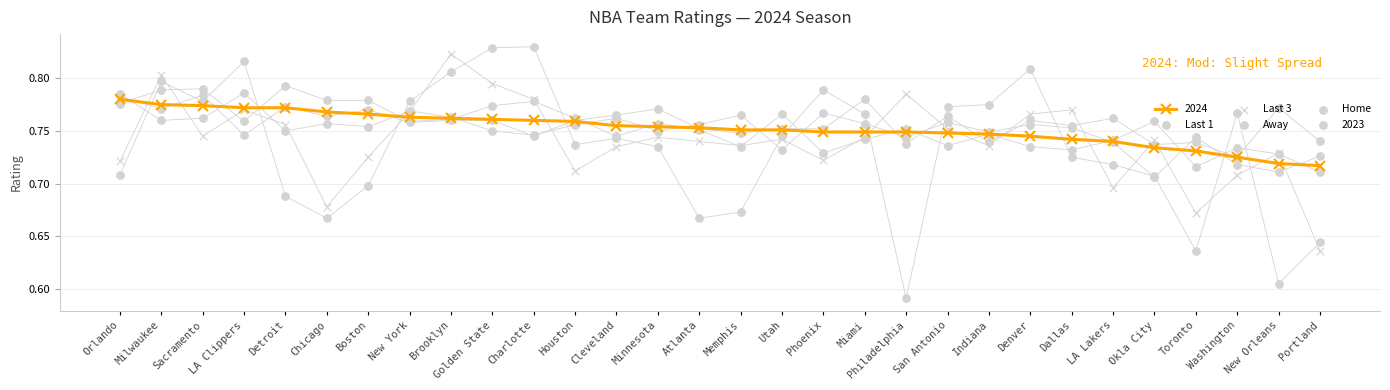

Which series reaches the minimum Y coordinate?

Last 1